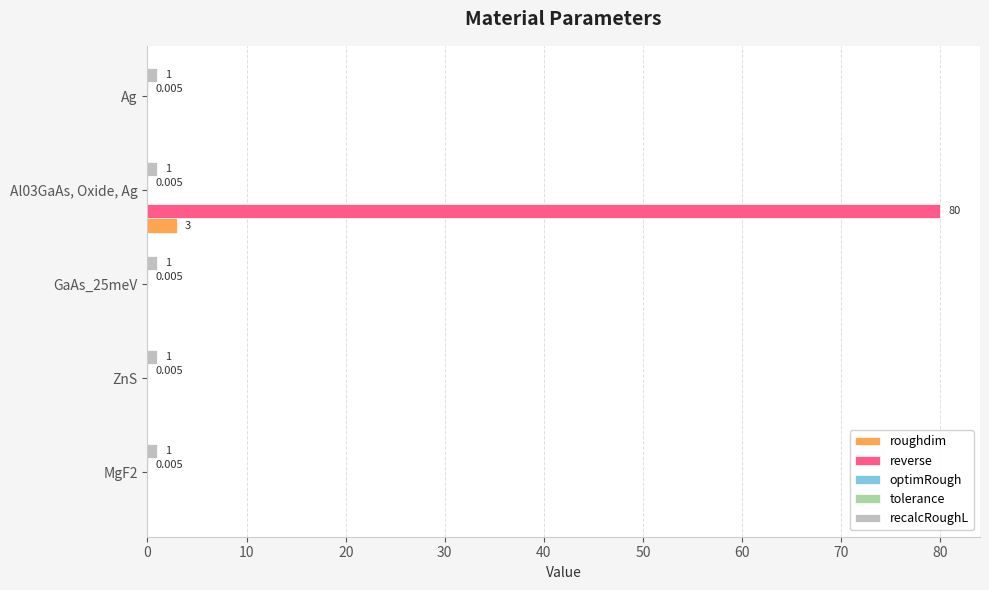

Between MgF2 and Al03GaAs, Oxide, Ag, which series saw the biggest shift?

reverse